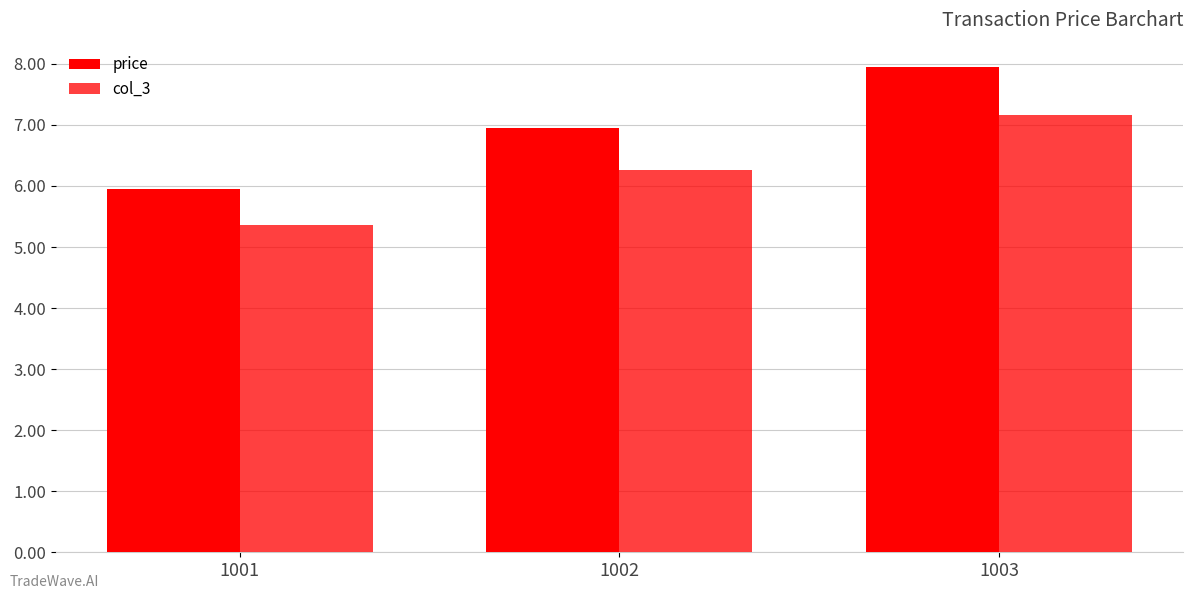

How many categories are shown in the chart?

3